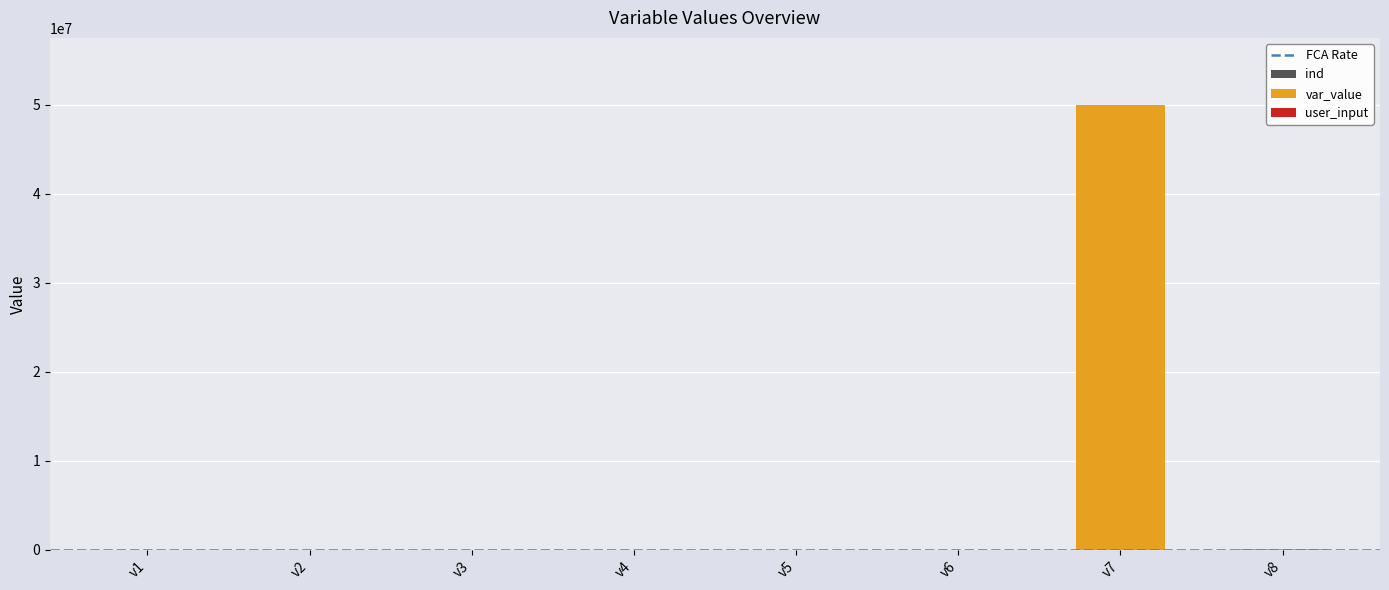

At which category is the sum across all series the highest?

v7